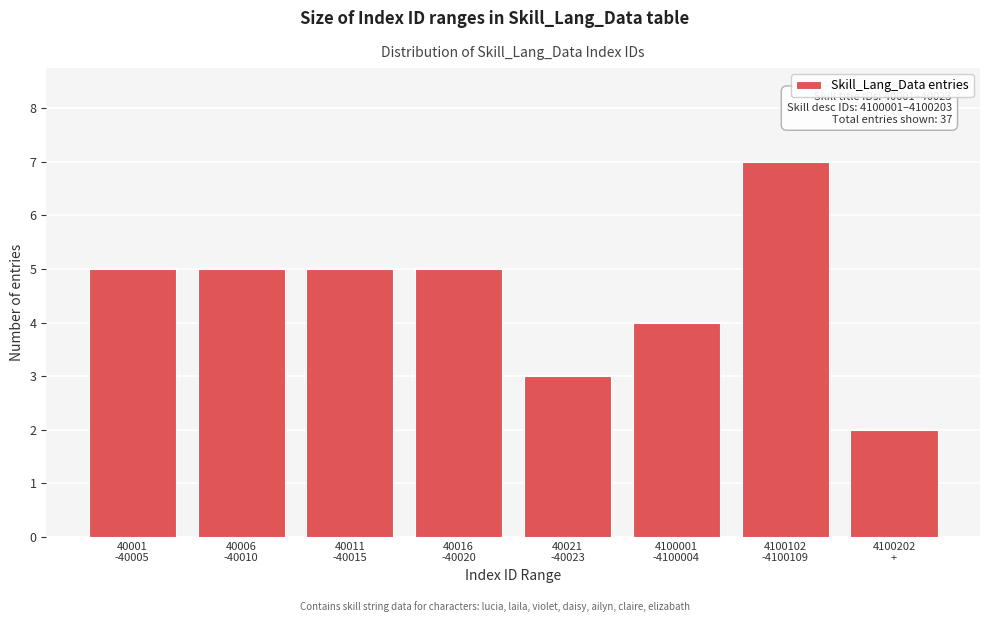

Reading right to left, transcribe all the data shown in this chart.

2	7	4	3	5	5	5	5